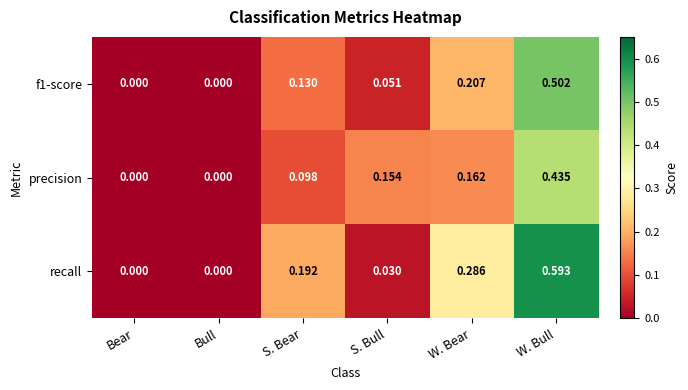

At which category is the sum across all series the highest?

W. Bull